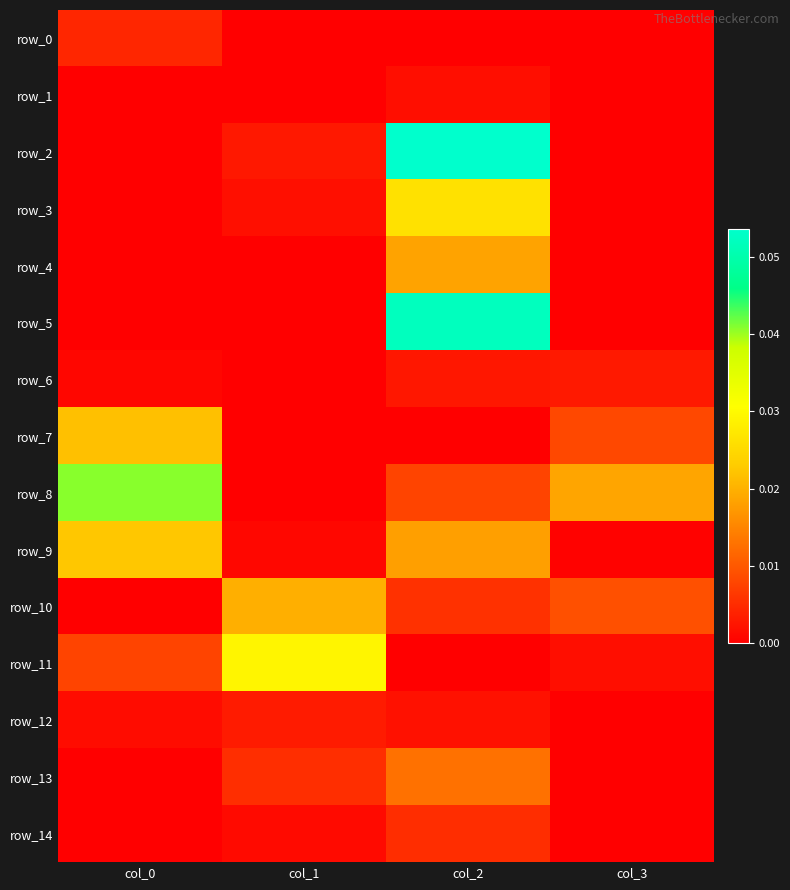

At which label does row_6 reach its minimum?

col_1